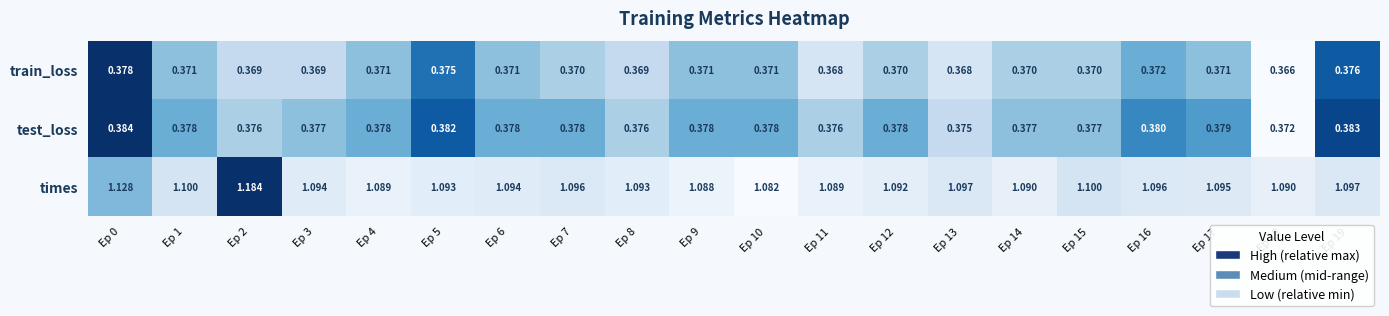

Which series has the widest spread of values?

times